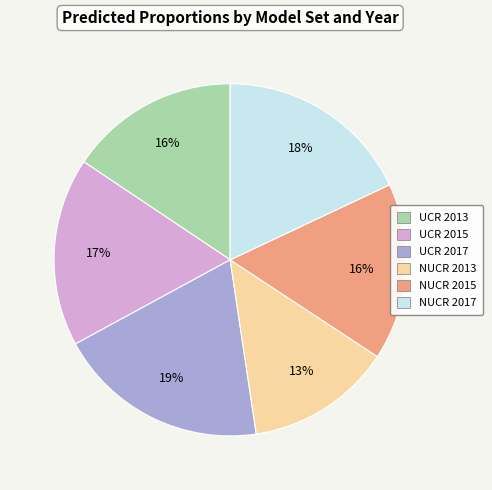

Is there a majority slice in this chart?

No